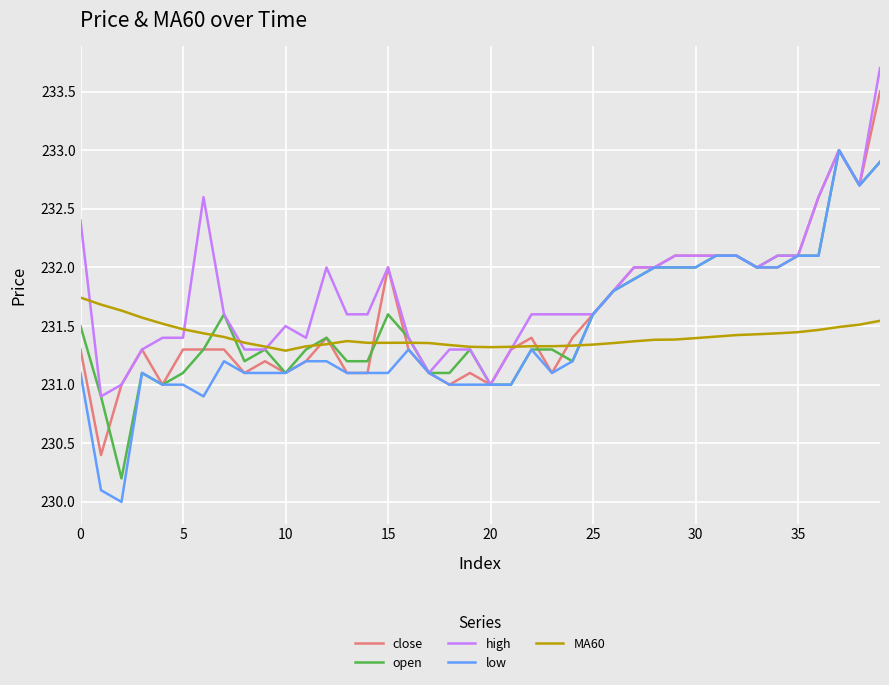

Which series has the largest total across all categories?

high